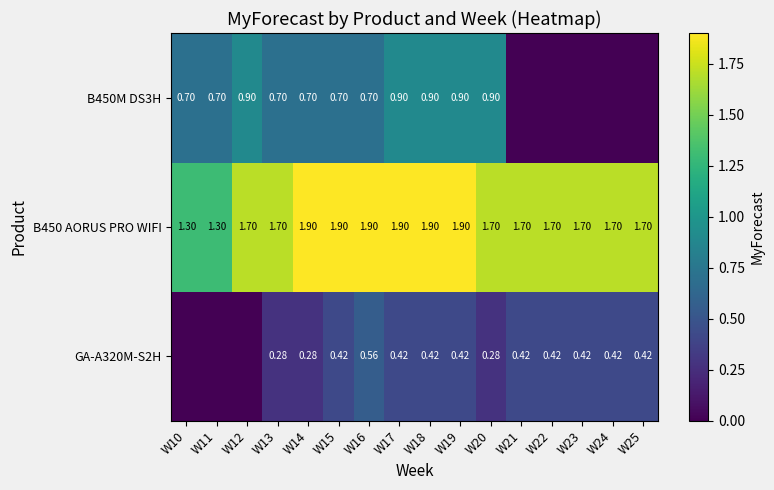

How many values in GA-A320M-S2H are above zero?

13